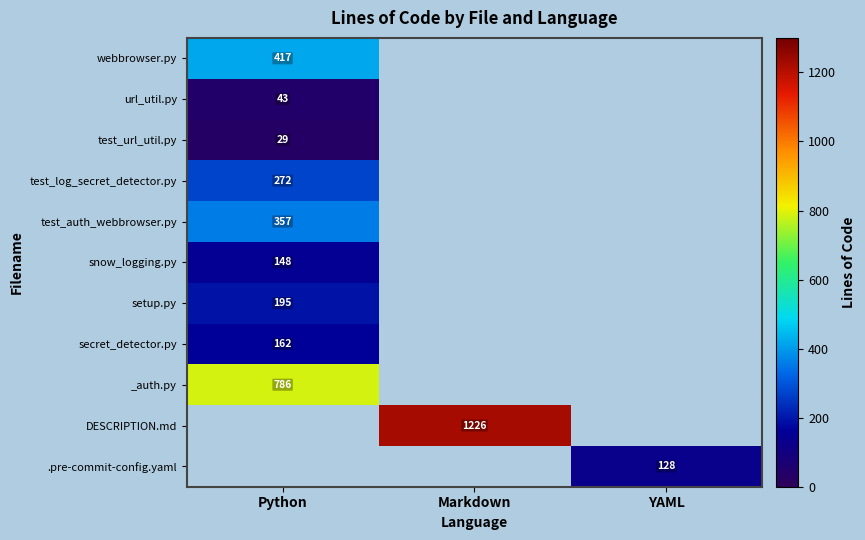

At which category does the chart reach its peak across all series?

Markdown